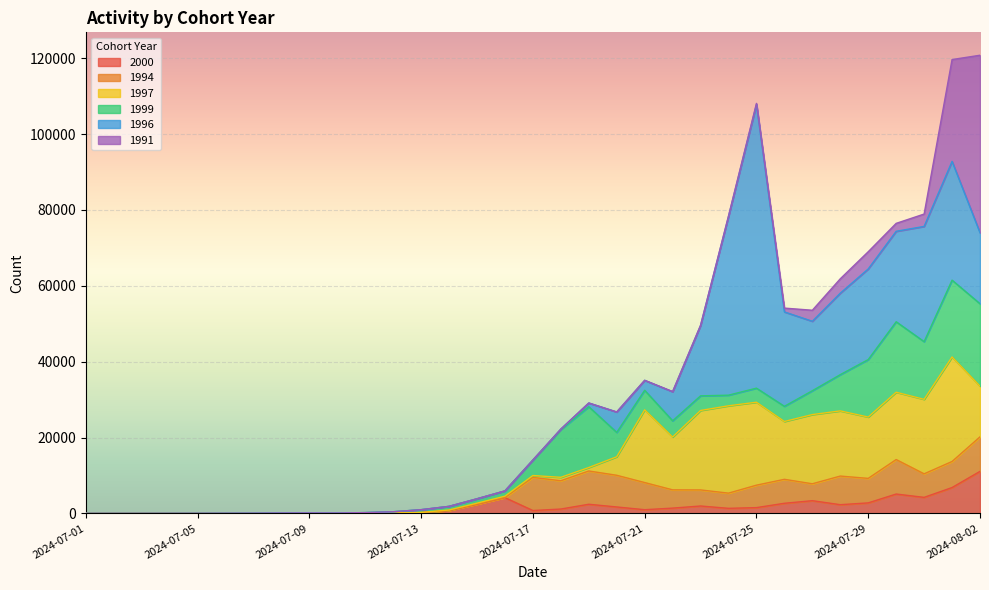

Which category has the lowest value across all series?

2024-07-01